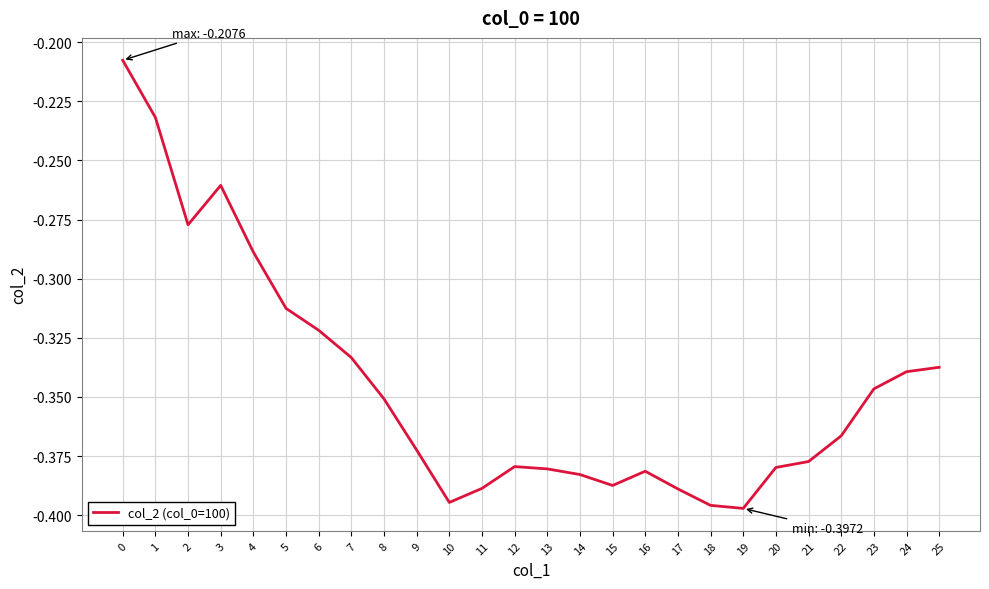

The value at 9 is -0.6. True or false?

False